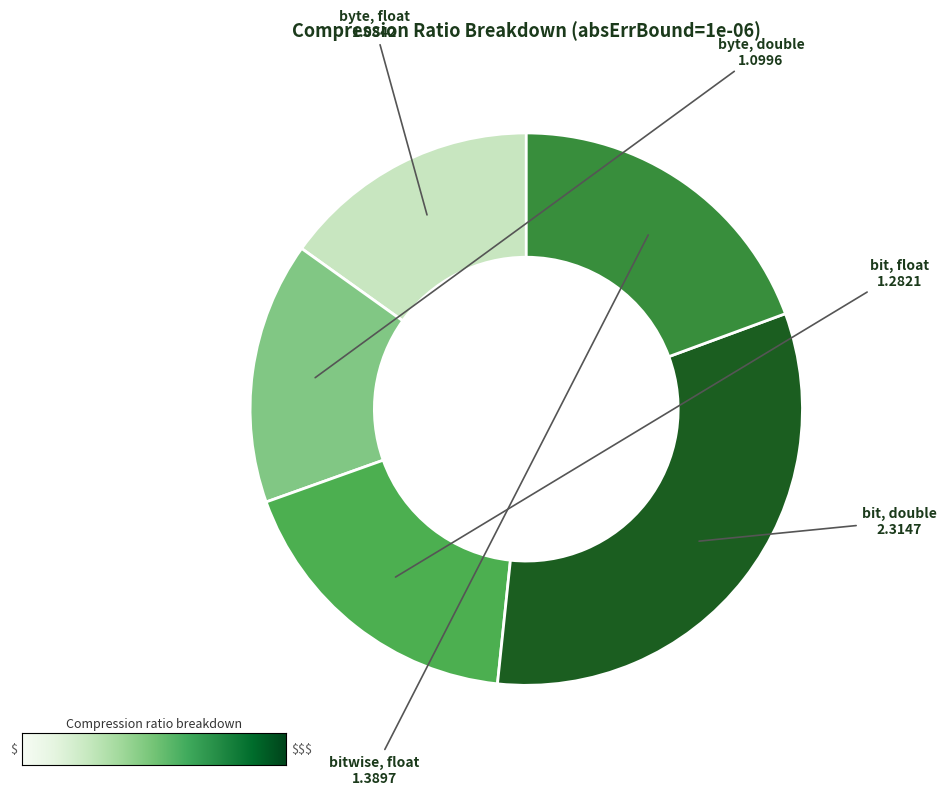

Approximately how many times larger is the value at compressed (byte, double) compared to compressed (byte, float)?

1.0